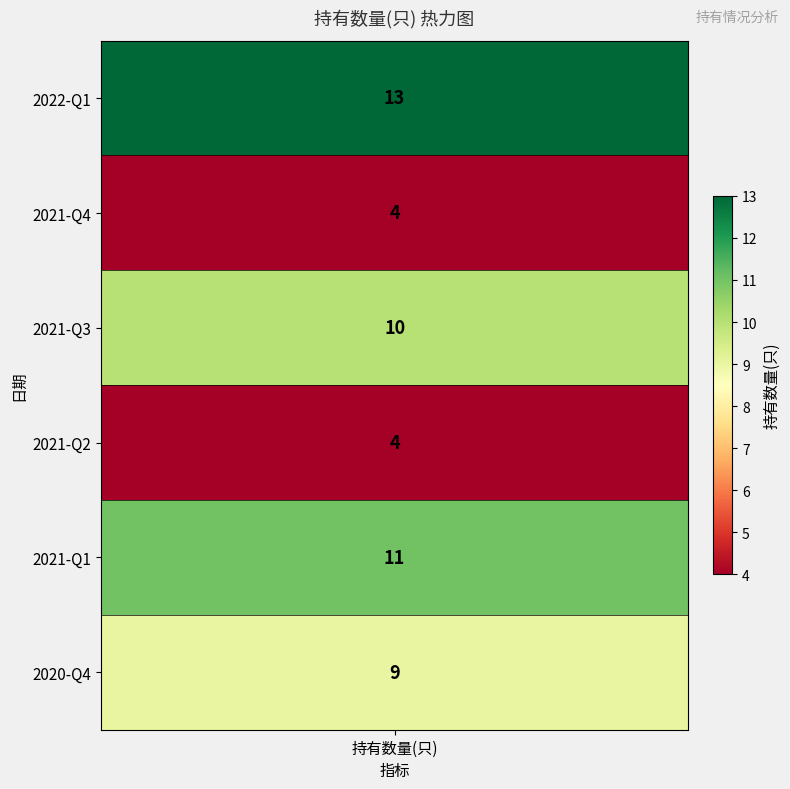

Rank the categories by value from lowest to highest.

2021-Q4, 2021-Q2, 2020-Q4, 2021-Q3, 2021-Q1, 2022-Q1